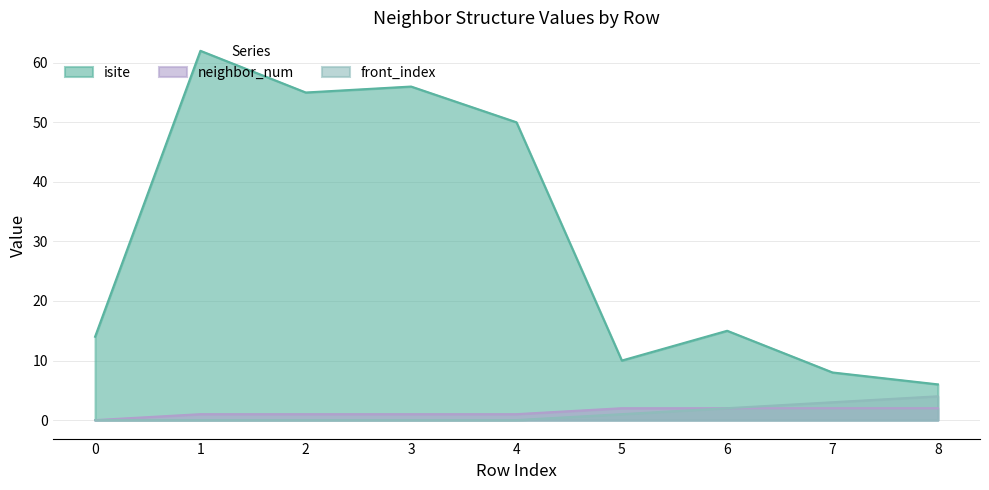

True or false: front_index and neighbor_num cross at least once.

False